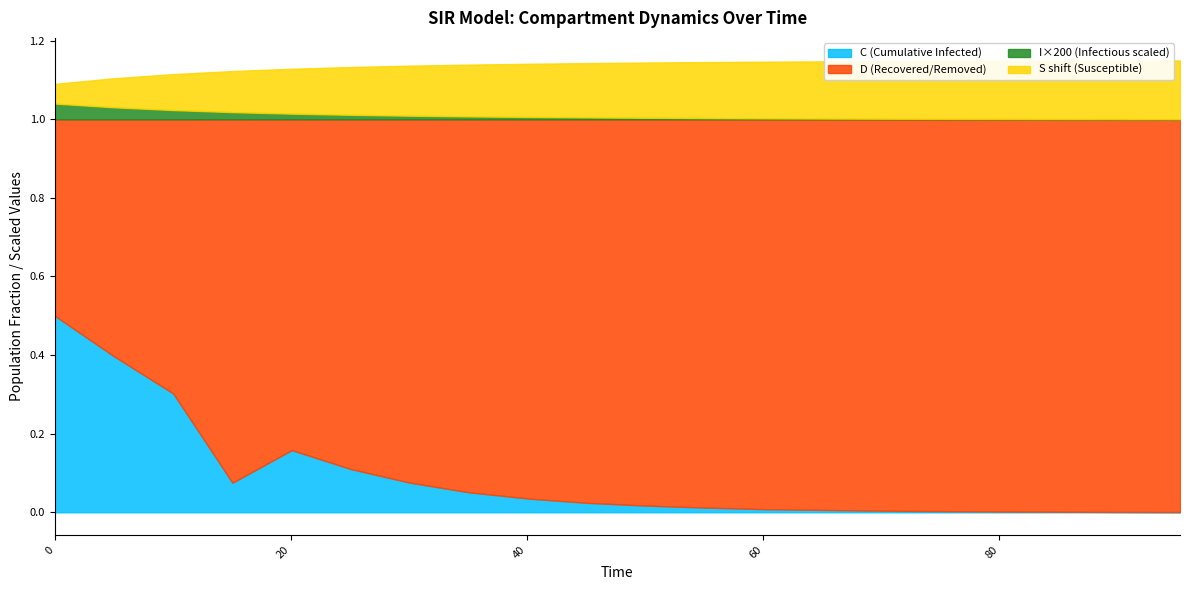

Reading right to left, extract all data points from this chart.

time: 19=95.3	18=90.3	17=85.3	16=80.3	15=75.3	14=70.2	13=65.2	12=60.2	11=55.2	10=50.2	9=45.2	8=40.1	7=35.1	6=30.1	5=25.1	D=20.1	C=15.1	I=10.0	S=5.0	time=0.0
S: 19=1.0	18=1.0	17=1.0	16=1.0	15=1.0	14=1.0	13=1.0	12=1.0	11=1.0	10=1.0	9=1.0	8=1.0	7=1.0	6=1.0	5=1.0	D=1.0	C=1.0	I=1.0	S=1.0	time=1.0
I: 19=0.0	18=0.0	17=0.0	16=0.0	15=0.0	14=0.0	13=0.0	12=0.0	11=0.0	10=0.0	9=0.0	8=0.0	7=0.0	6=0.0	5=0.0	D=0.0	C=0.0	I=0.0	S=0.0	time=0.0
C: 19=0.0	18=0.0	17=0.0	16=0.0	15=0.0	14=0.0	13=0.0	12=0.0	11=0.0	10=0.0	9=0.0	8=0.0	7=0.1	6=0.1	5=0.1	D=0.2	C=0.1	I=0.3	S=0.4	time=0.5
D: 19=1.0	18=1.0	17=1.0	16=1.0	15=1.0	14=1.0	13=1.0	12=1.0	11=1.0	10=1.0	9=1.0	8=1.0	7=0.9	6=0.9	5=0.9	D=0.8	C=0.9	I=0.7	S=0.6	time=0.5